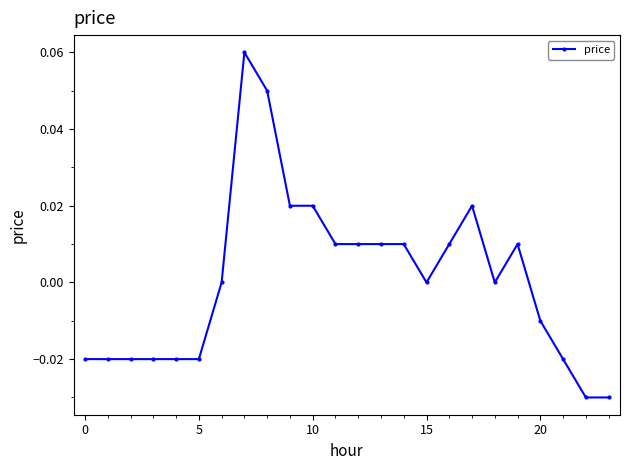

How many data points does each series have?

24